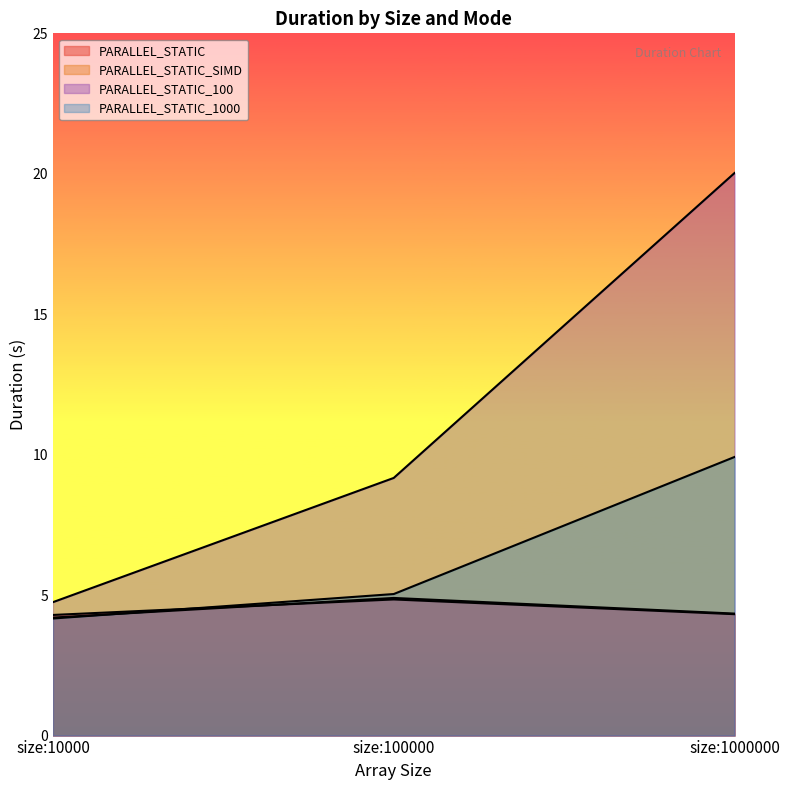

Which series has the largest range (max minus min)?

PARALLEL_STATIC_100